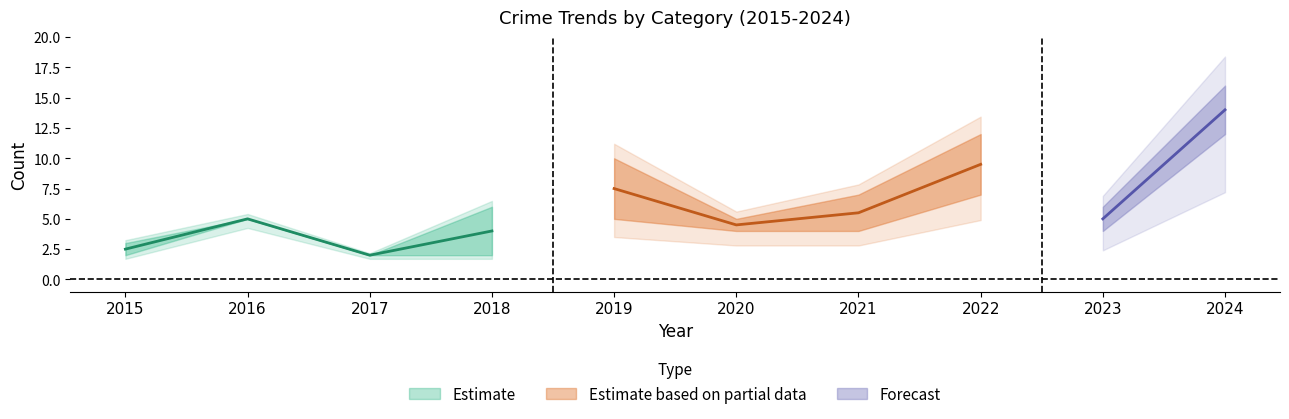

Does the chart have visible grid lines?

No